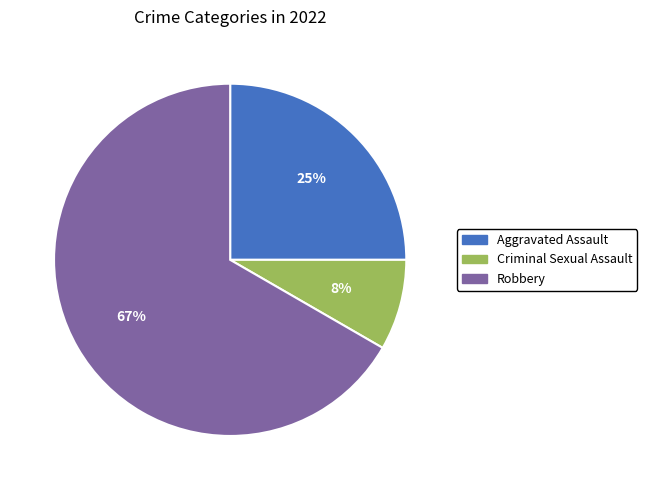

To the nearest percent, what is the average slice percentage?

33%